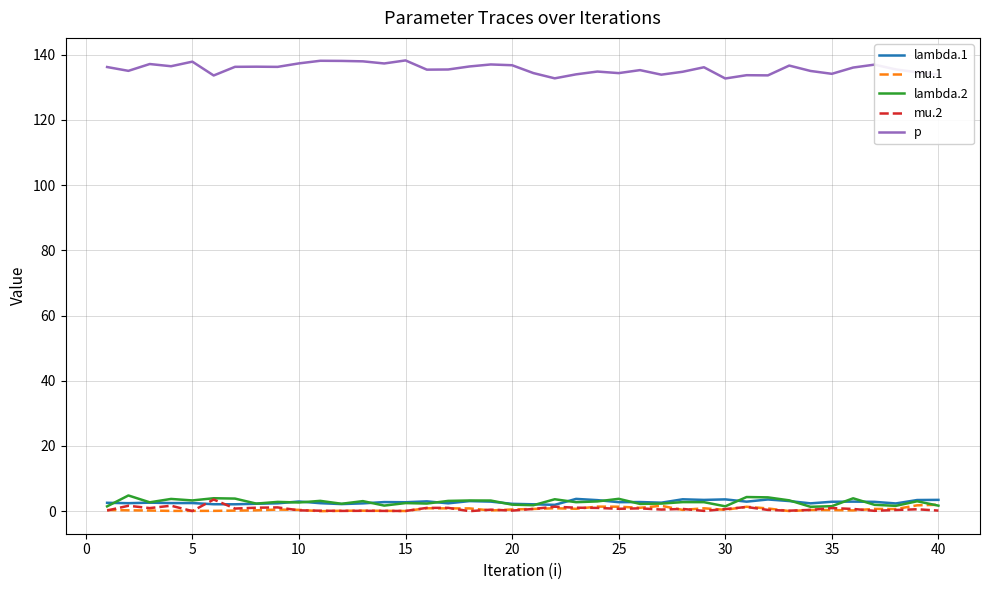

Which series has the largest range (max minus min)?

p